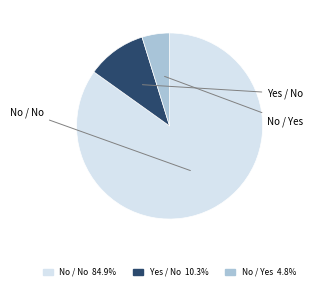

Which category accounts for the majority?

No / No